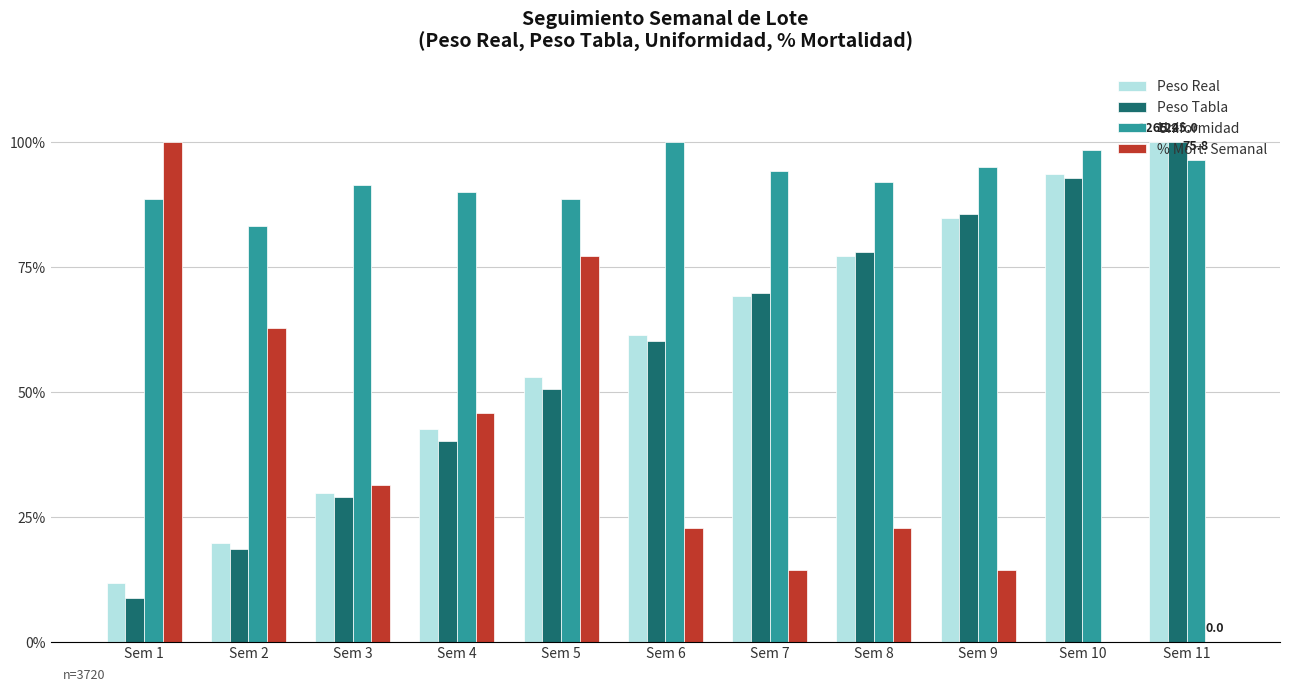

Which series has the largest total across all categories?

Uniformidad